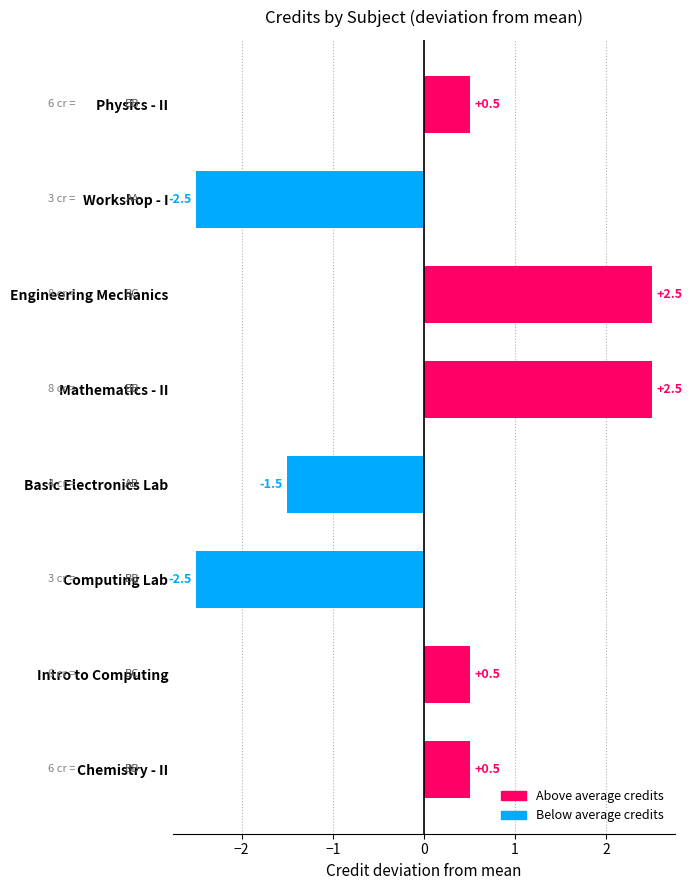

Between Physics - II and Basic Electronics Lab, which is larger?

Physics - II